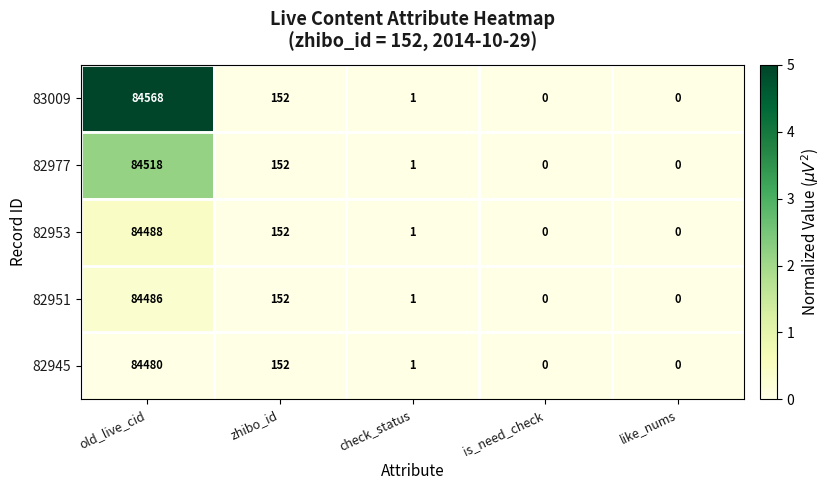

At which category does the chart reach its peak across all series?

old_live_cid